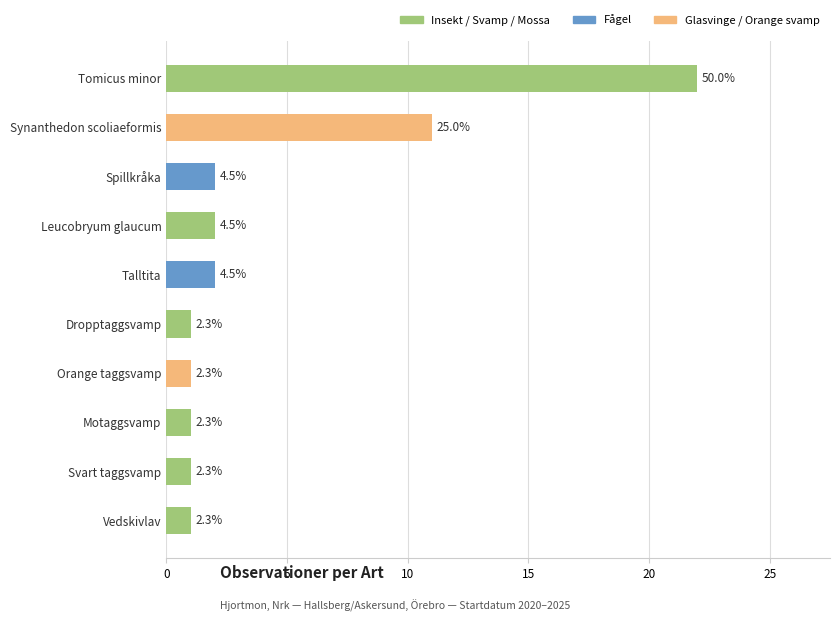

Does the chart contain any negative values?

No